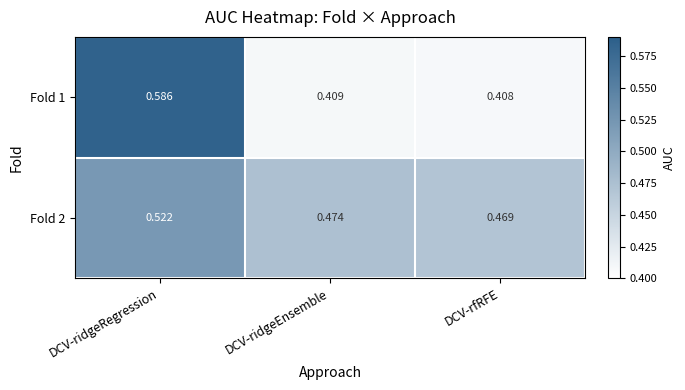

List the series in order of their peak value, highest first.

Fold 1, Fold 2